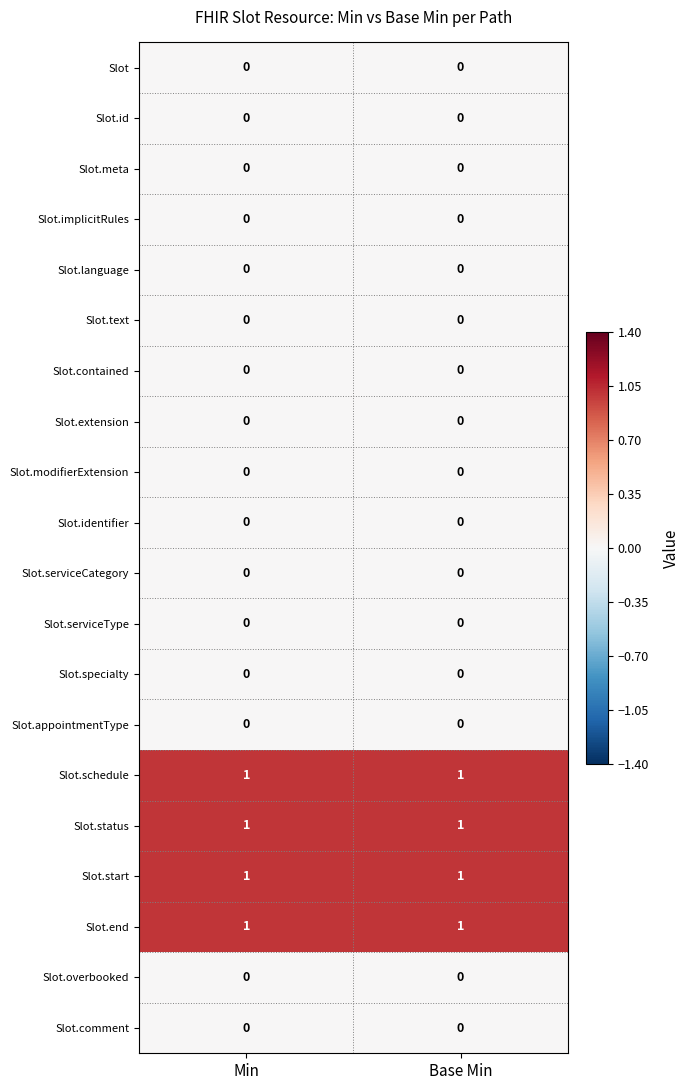

What is the total value across all series at Base Min?

4